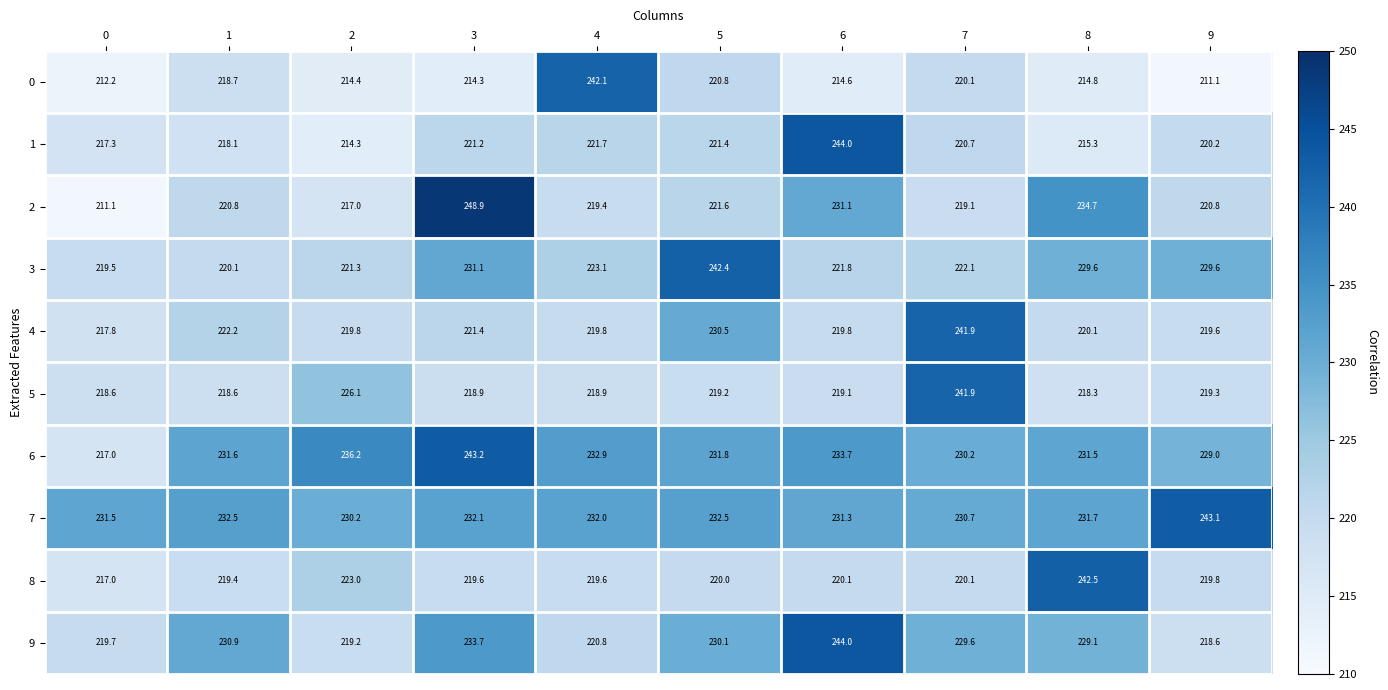

Which series has the largest range (max minus min)?

2